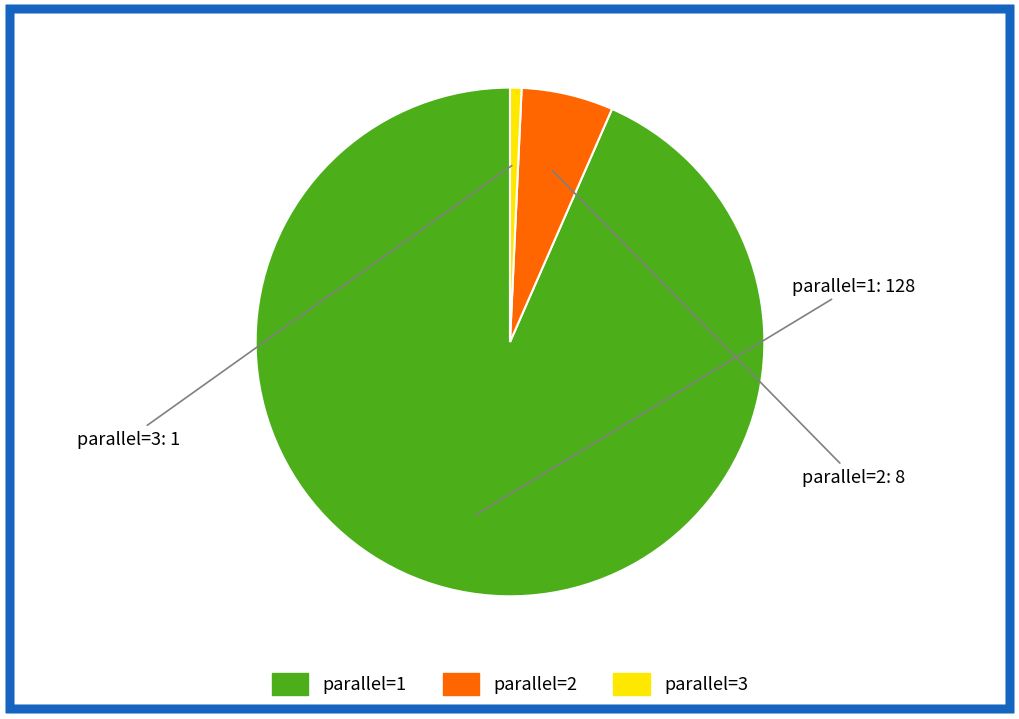

Which has a higher value, parallel=2 or parallel=3?

parallel=2